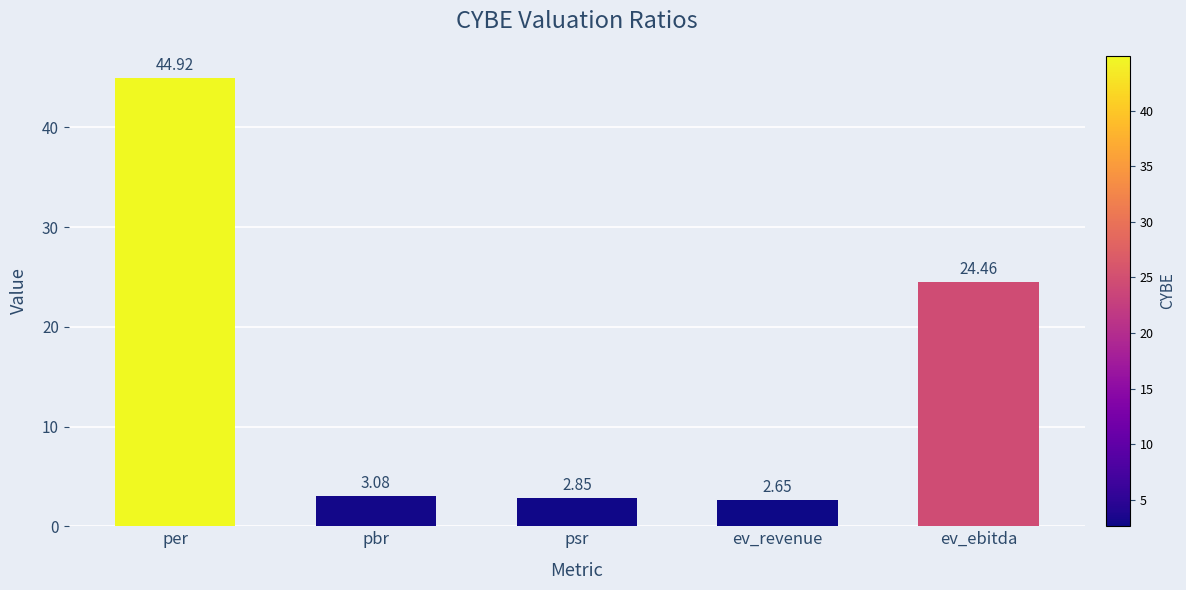

How many data points are less than 3?

2